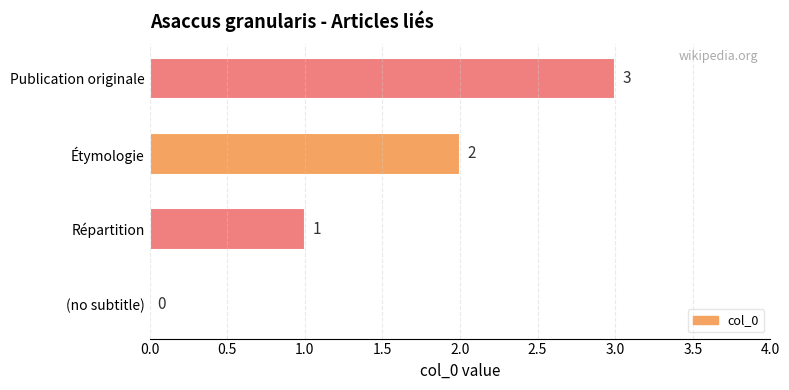

Is it true that the value at Publication originale is 3?

True